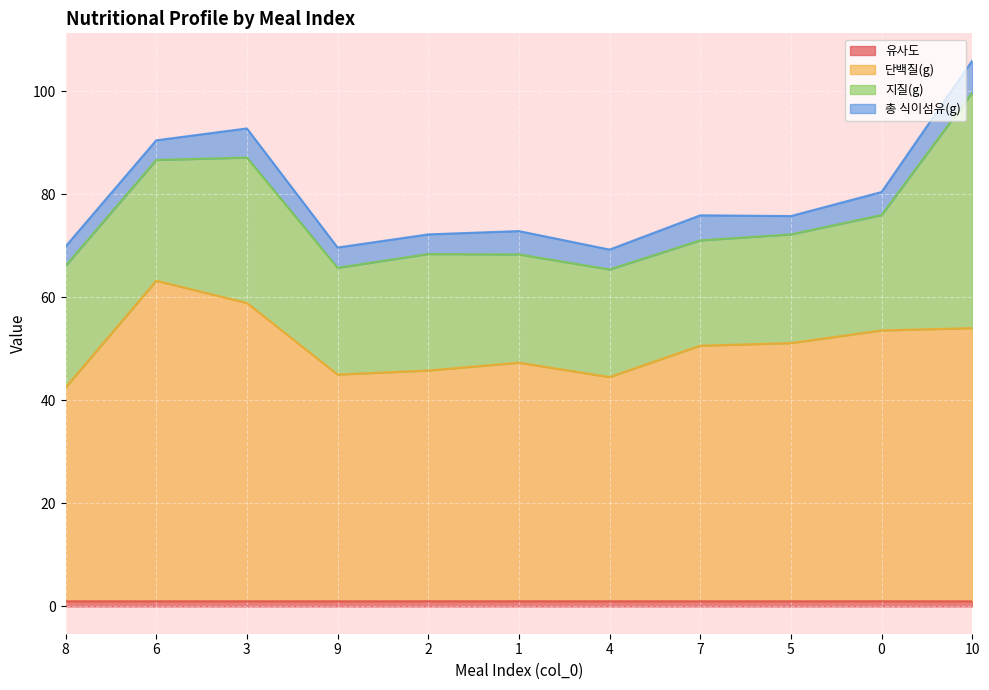

At which category is the sum across all series the highest?

10